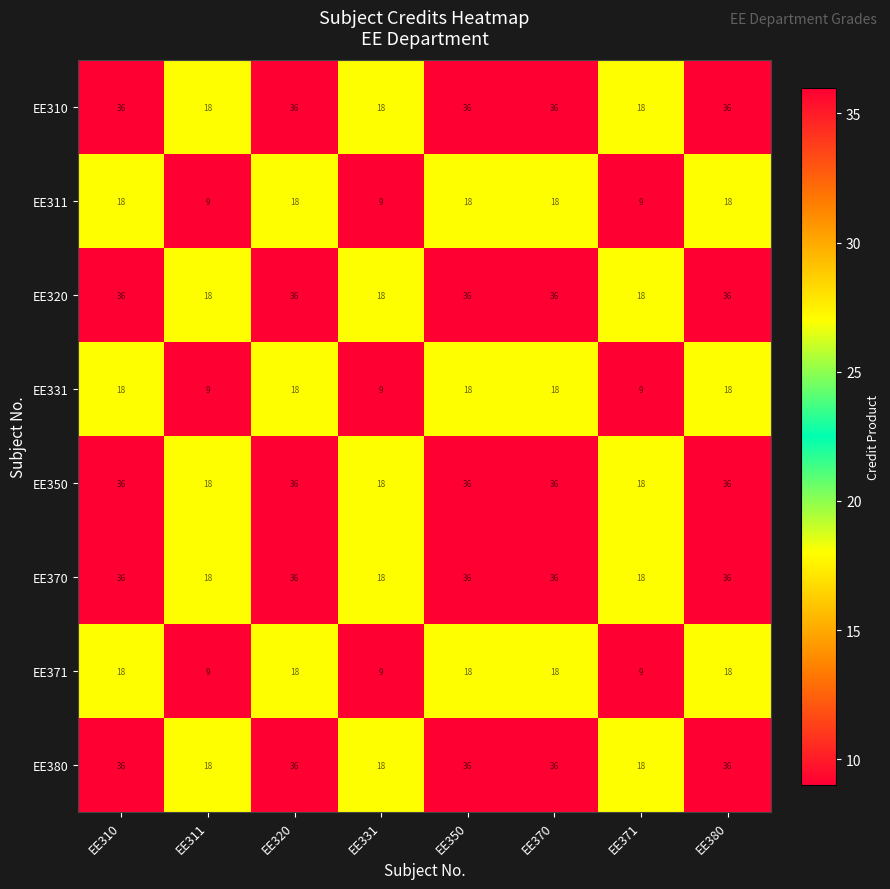

What is the average value of the EE320 series?

29